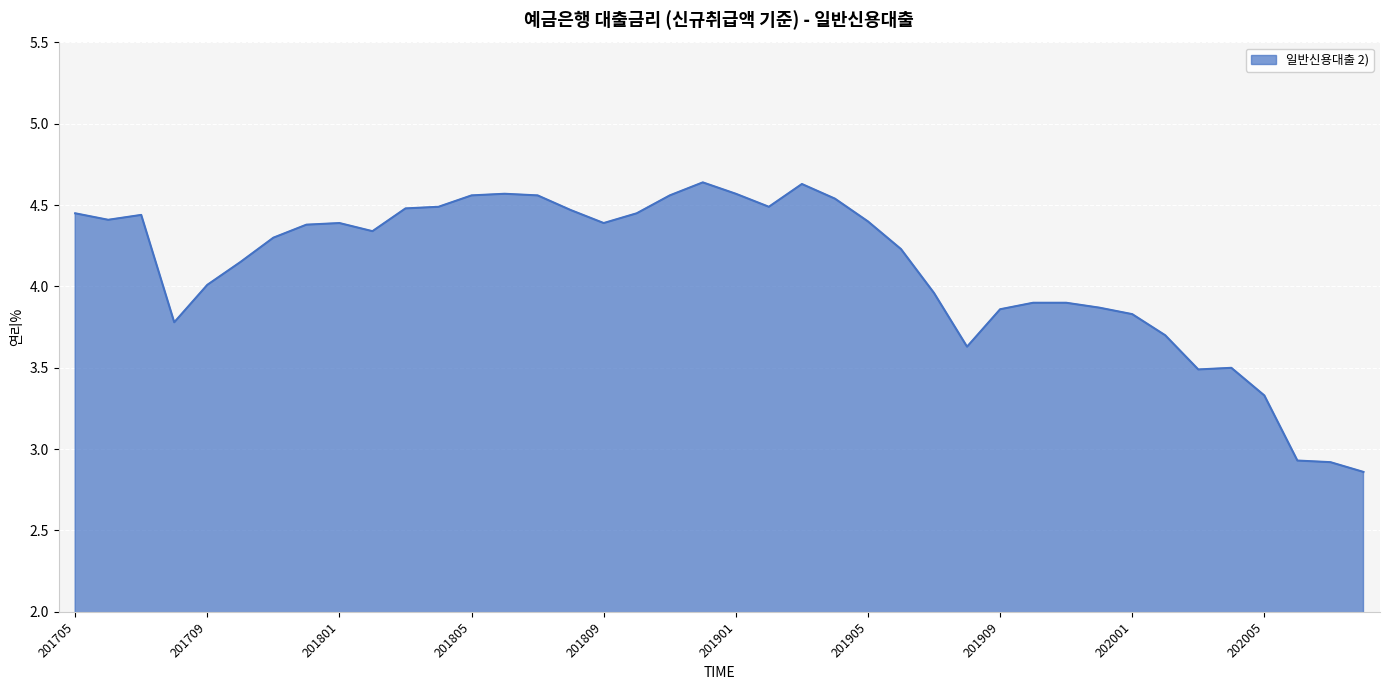

What is the difference between the maximum and minimum values?

1.8